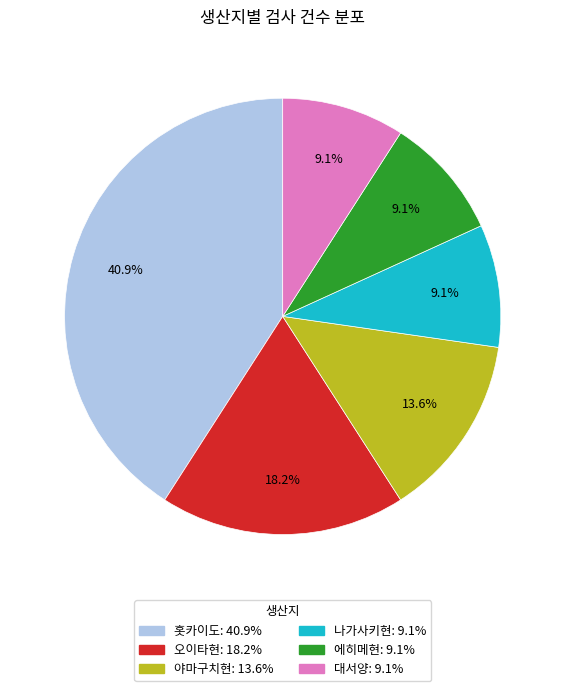

What is the total percentage of 야마구치현 and 홋카이도?

54.5%